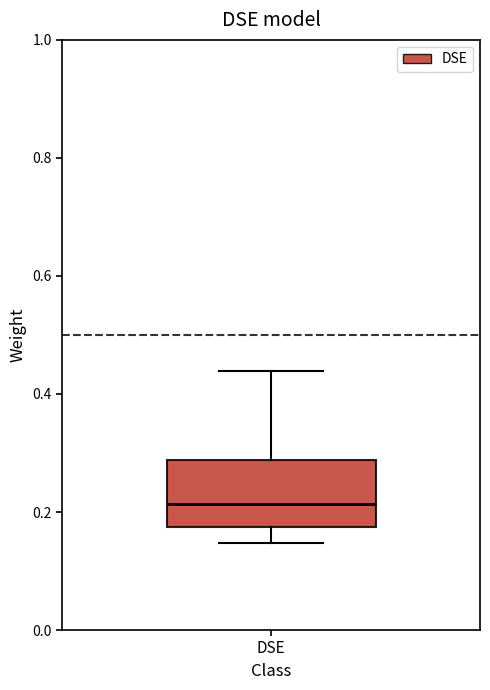

Where is the lower edge of the box for DSE on the y-axis? The values are not printed on the chart, so give them approximately, as read against the axis.

0.18